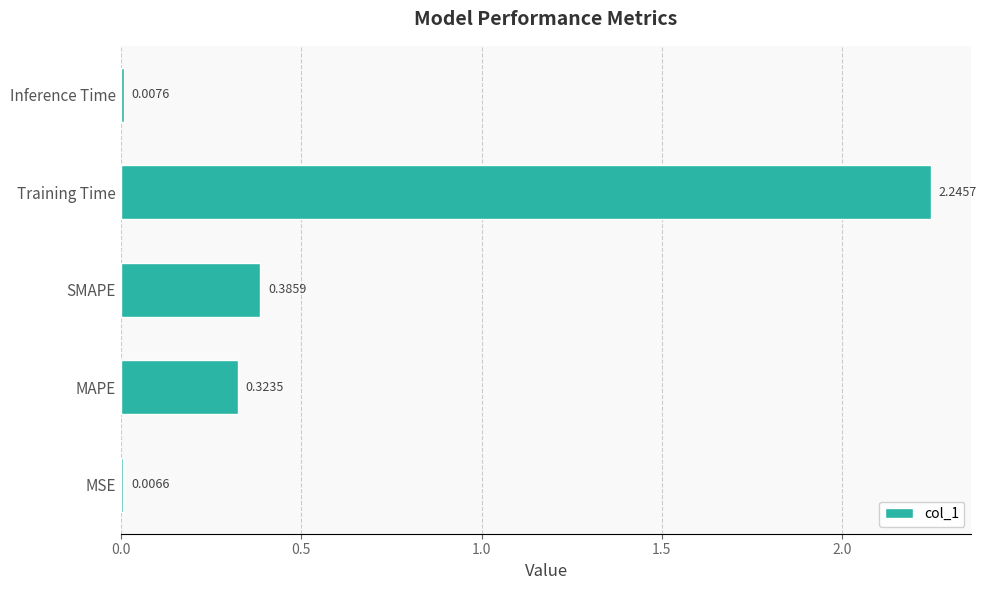

What is the sum of all values?

3.0